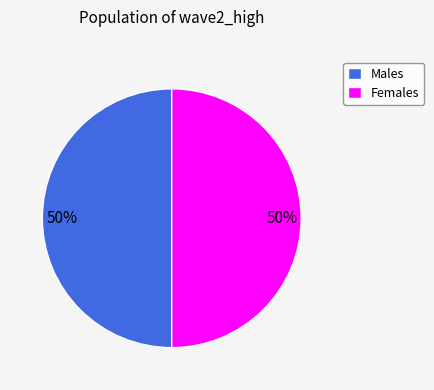

Approximately how many times larger is the value at Males compared to Females?

1.0